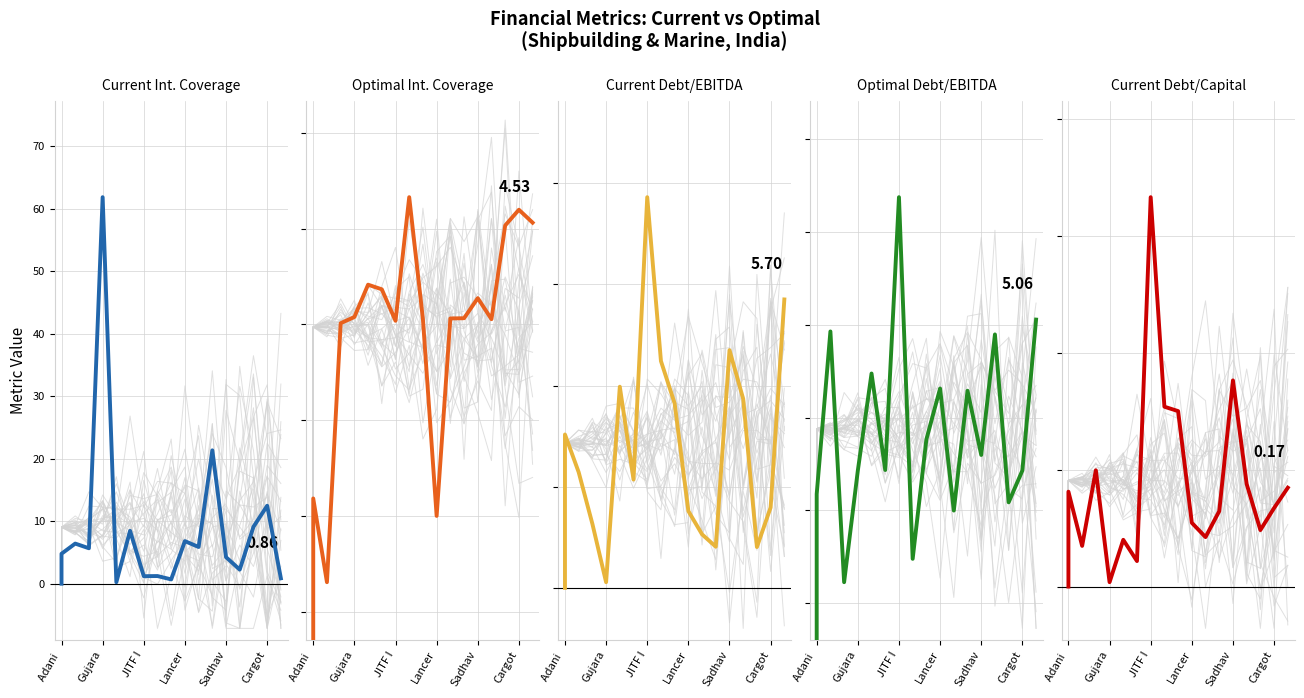

The value of Optimal Debt/EBITDA at Cargot is 4.5. True or false?

True